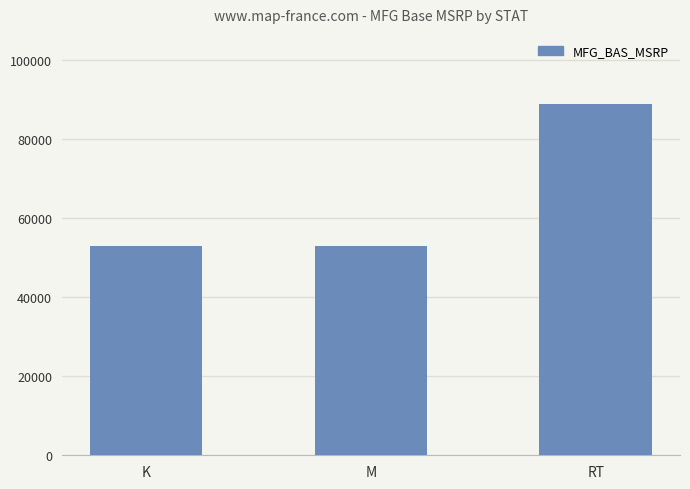

What is the maximum value shown in the chart?

88888